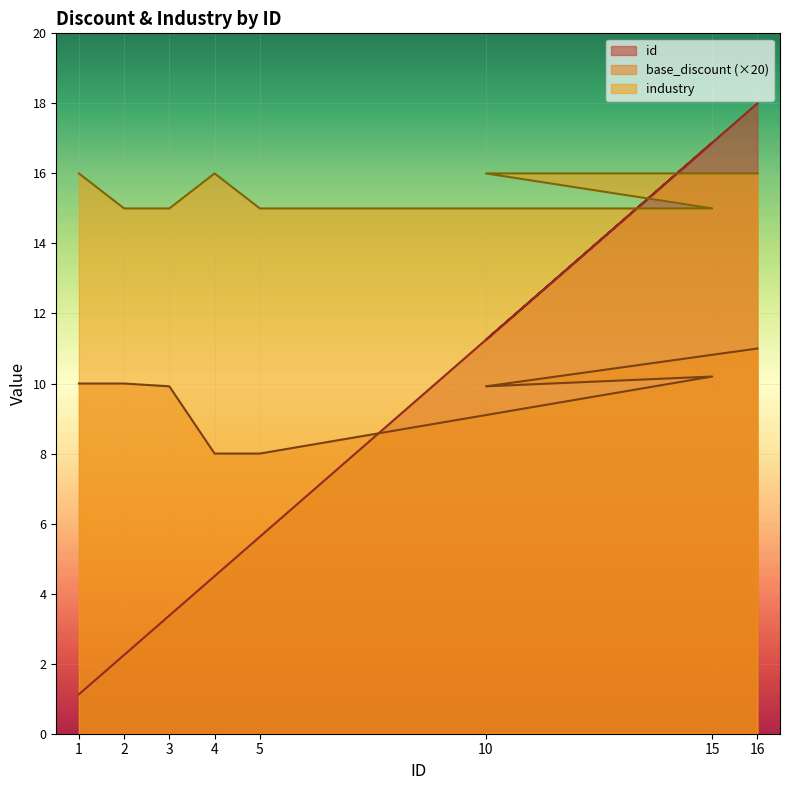

True or false: industry has more than 1 points higher than both neighbors.

False